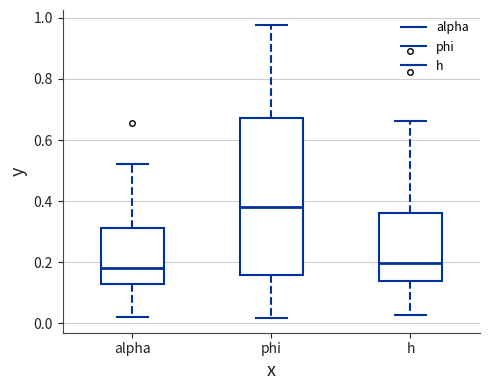

Reading left to right, read every box against the y-axis: the position of its median line, the range the box covers, and the ends of its whiskers. The values are not printed on the chart, so give them approximately, as read against the axis.

alpha: median 0.18, box 0.12 to 0.32, whiskers 0.02 to 0.52
phi: median 0.38, box 0.16 to 0.68, whiskers 0.02 to 0.98
h: median 0.20, box 0.14 to 0.36, whiskers 0.02 to 0.66